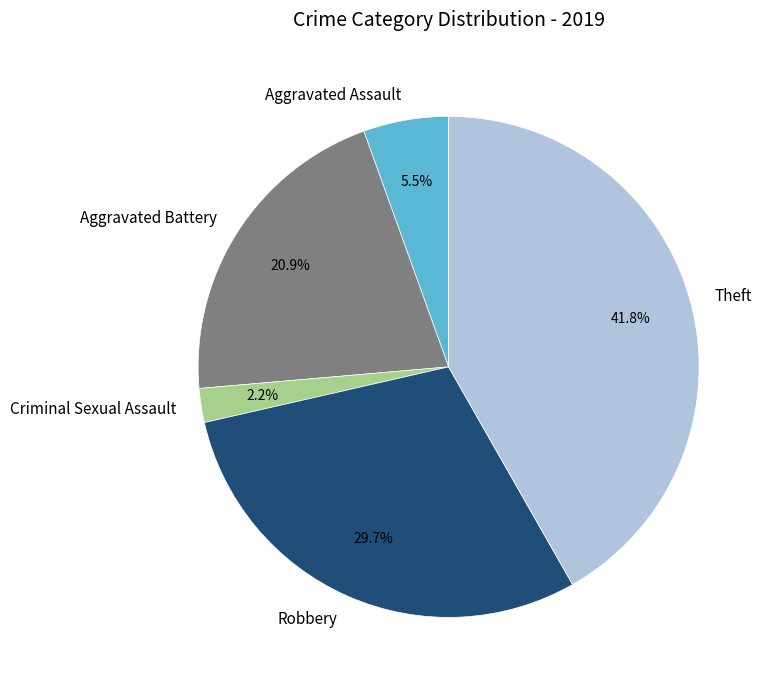

Between Theft and Aggravated Battery, which is larger?

Theft